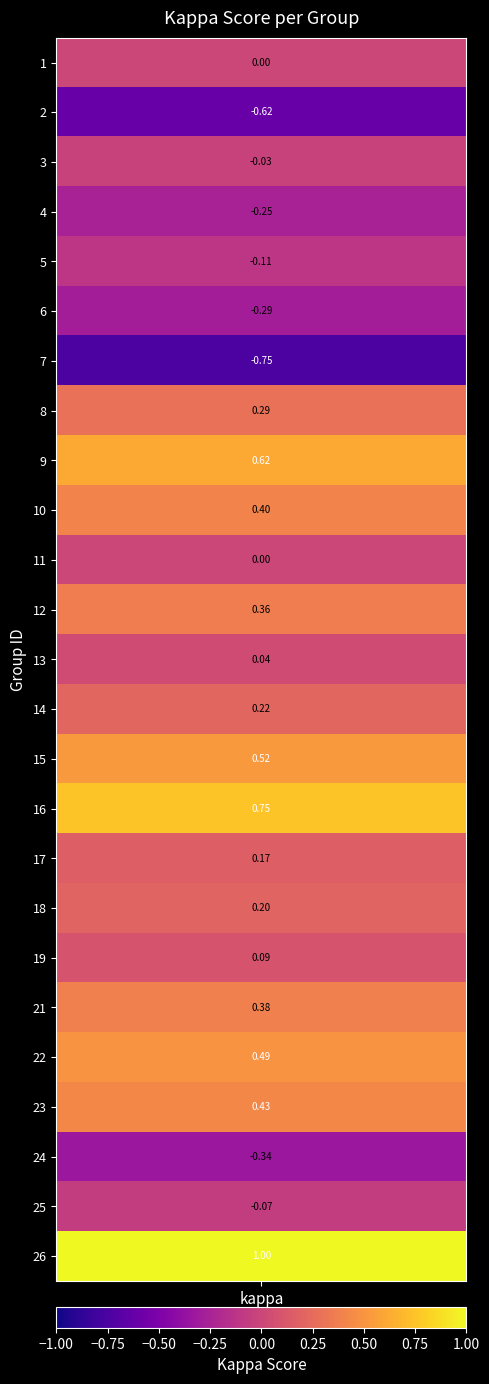

How many values exceed 0?

15